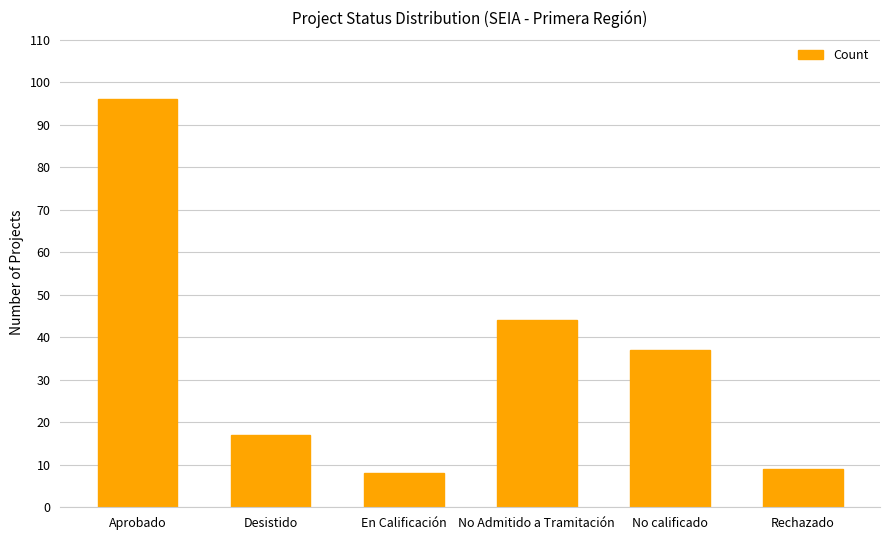

What is the difference between the values at No Admitido a Tramitación and Rechazado?

35